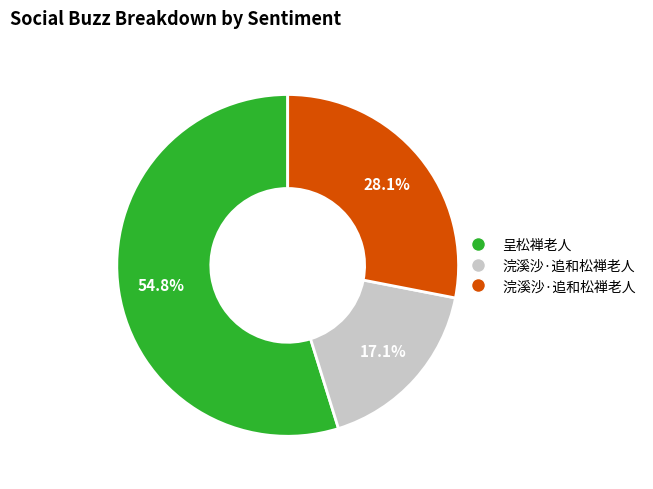

Does any single category account for the majority?

Yes